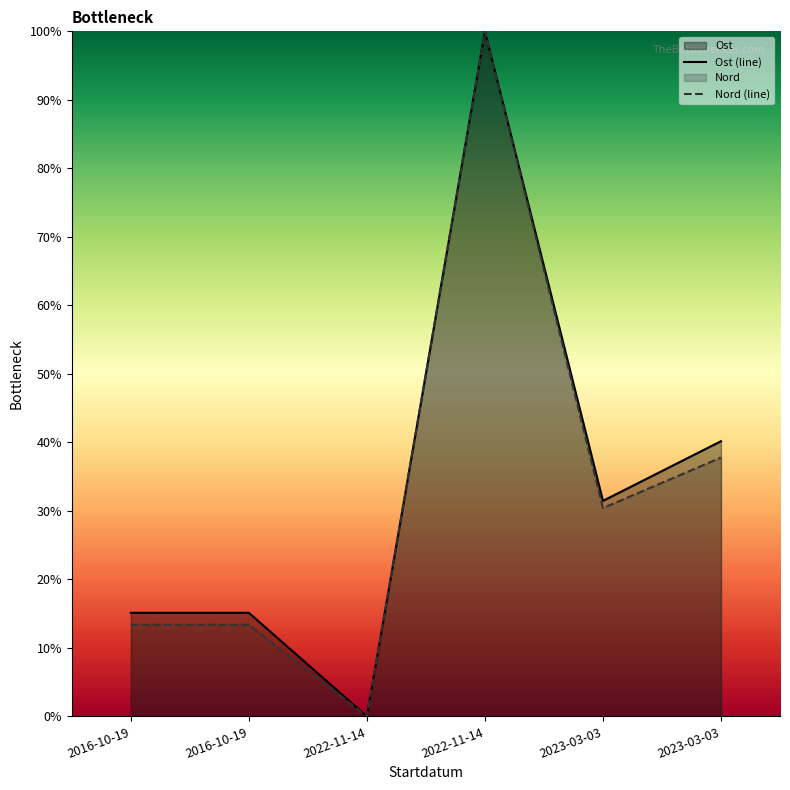

What is the maximum value shown in the chart?

100.0